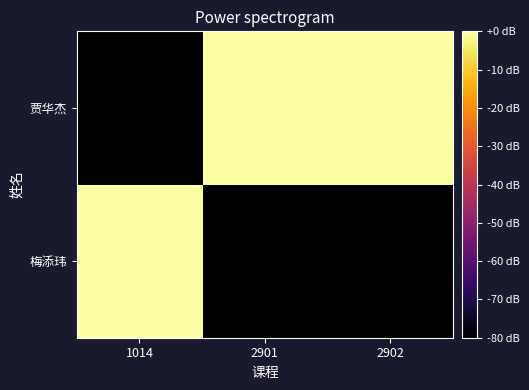

What is the total value across all series at 2902?

-80